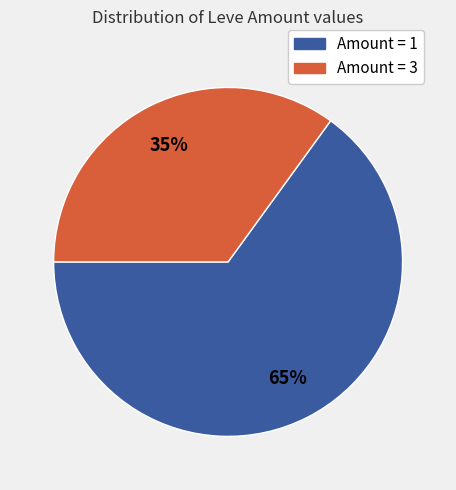

To the nearest percent, what is the average slice percentage?

50%